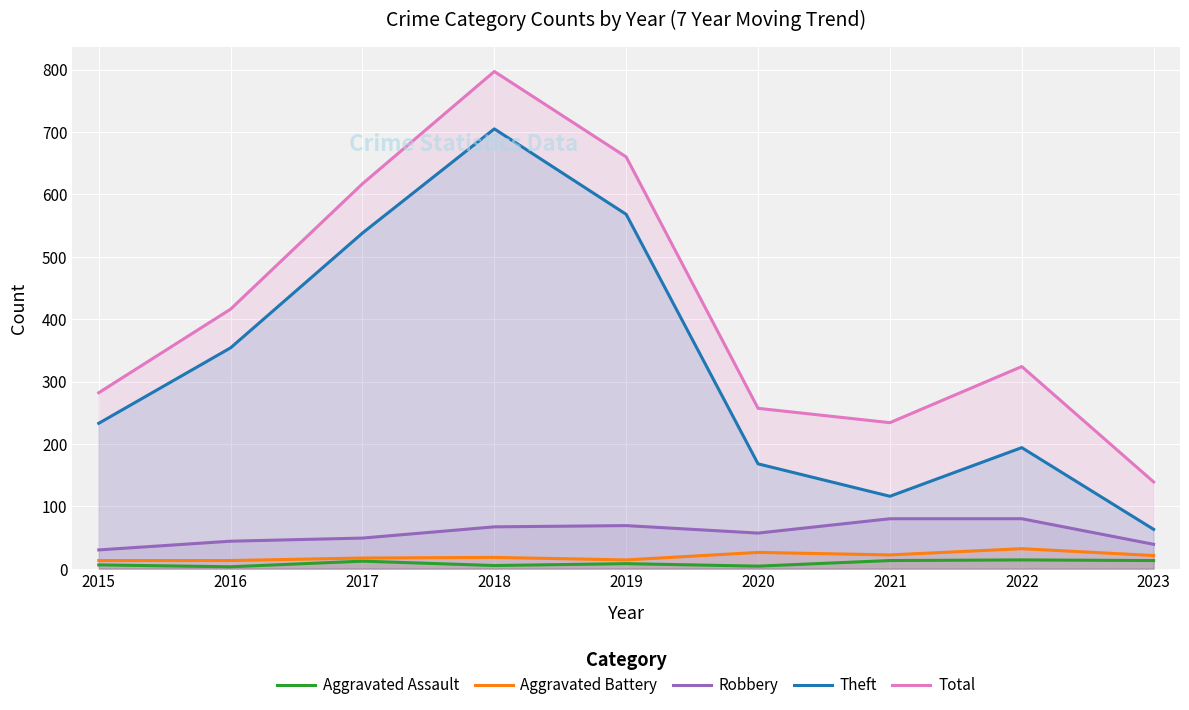

What is the value of the Theft point at the 1st from the left?

233